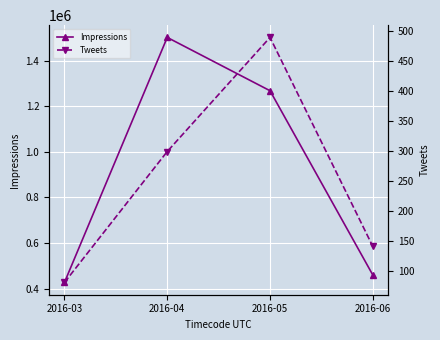

What are all the series names shown in the legend?

Impressions, Tweets